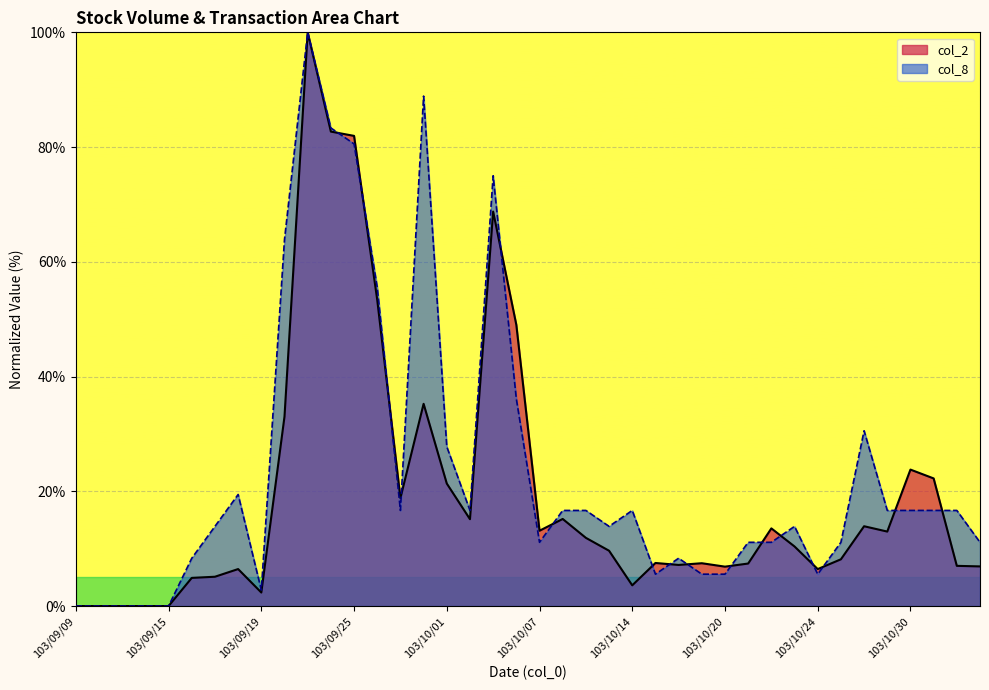

What value does the col_8 series have at 103/10/30?

16.7